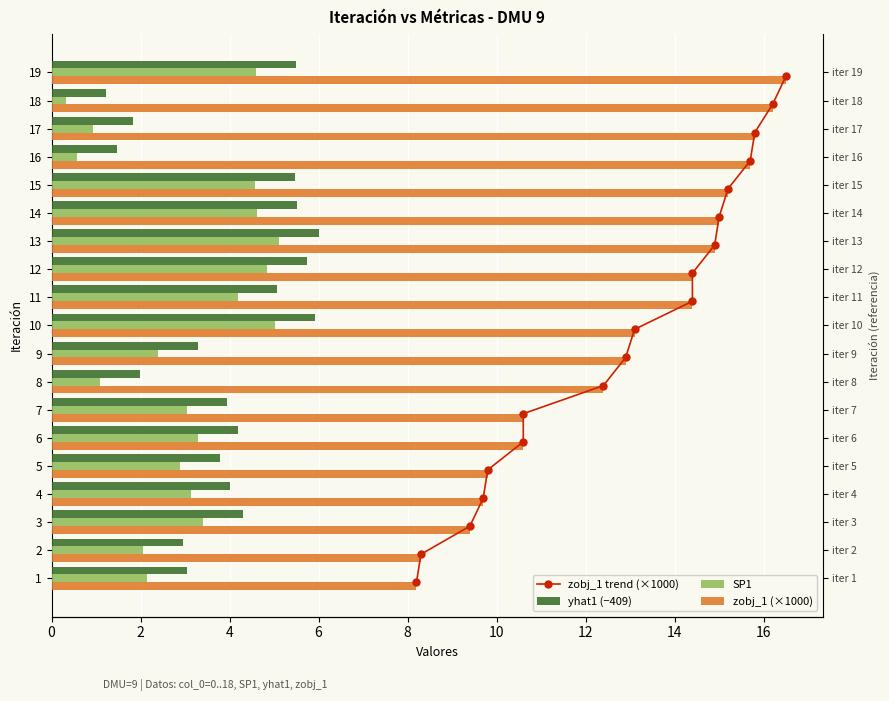

Does the chart contain stacked bars?

No